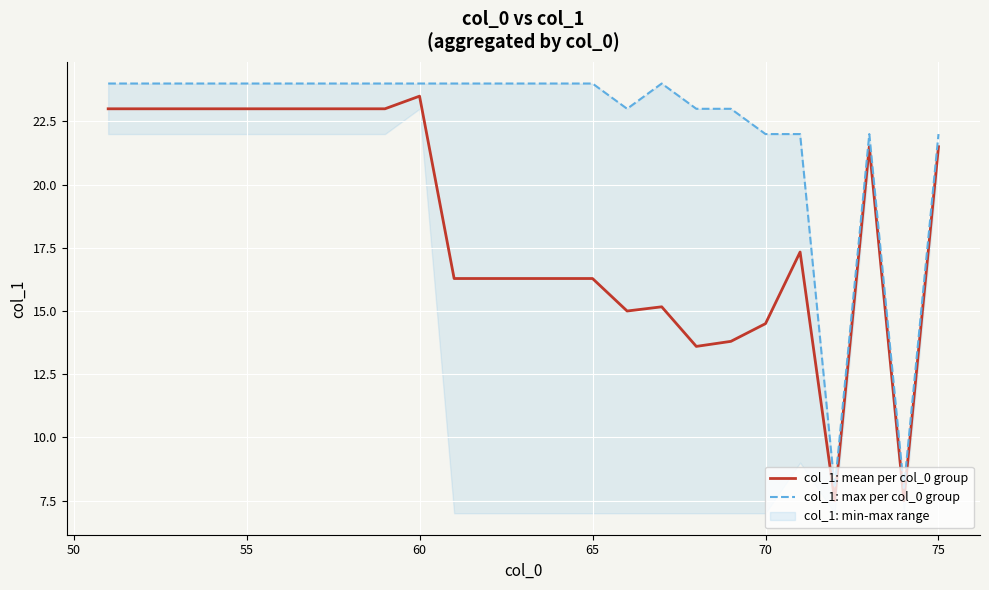

Which category has the highest value in the col_1: mean per col_0 group series?

60